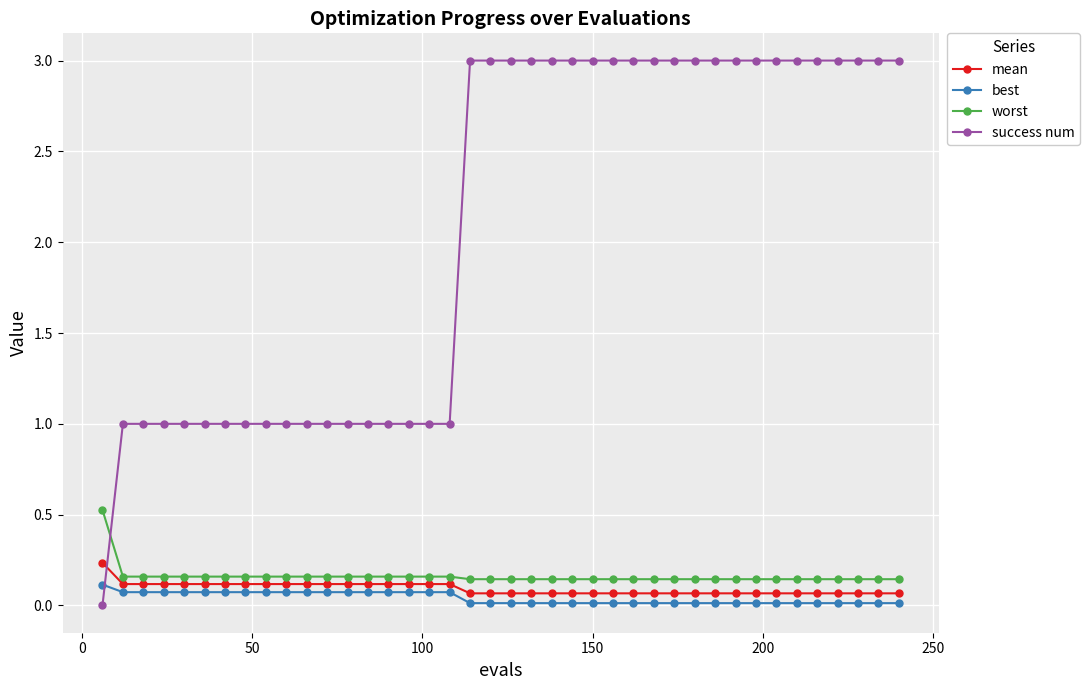

Which series has the largest total across all categories?

success num